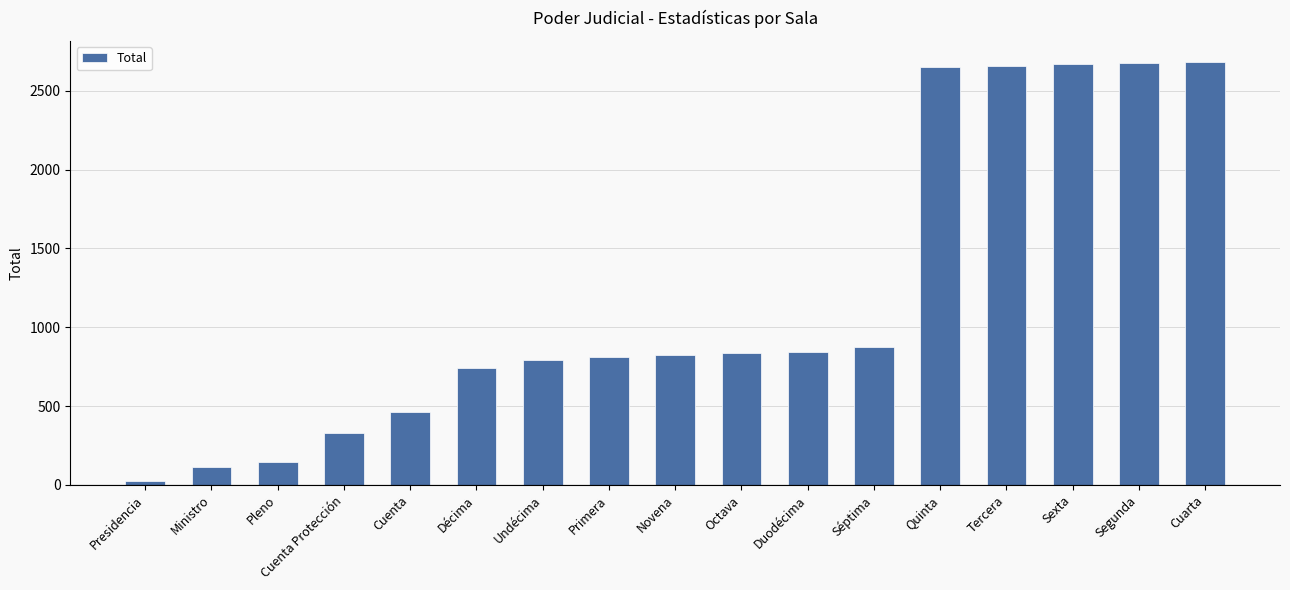

True or false: the data shows 1195 at Primera.

False